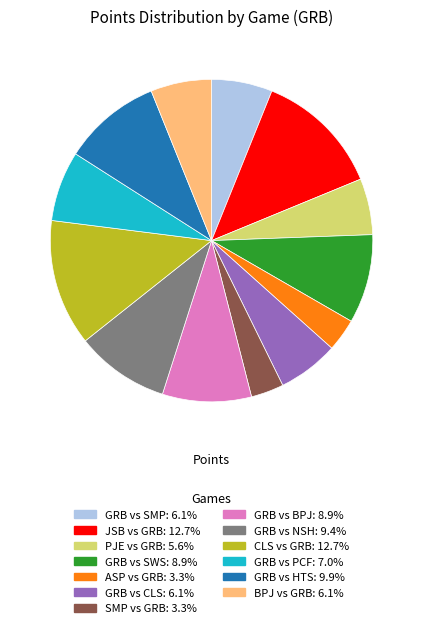

Which has a higher value, CLS vs GRB or GRB vs CLS?

CLS vs GRB